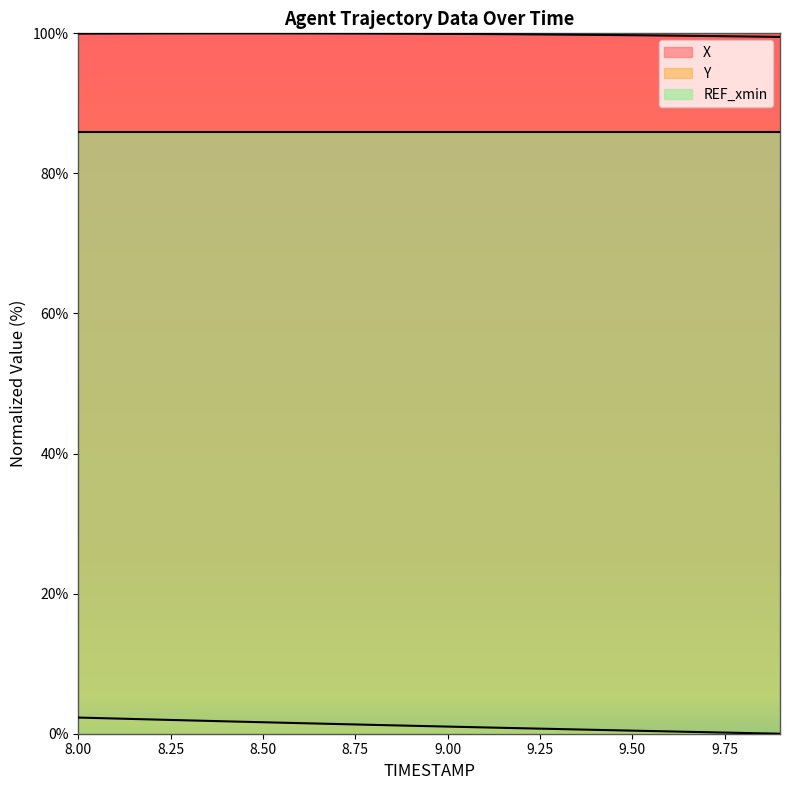

Which category has the highest value in the Y series?

8.0